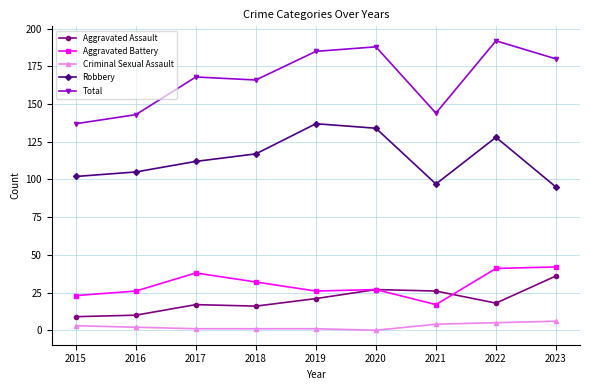

True or false: Aggravated Assault has more than 0 points higher than both neighbors.

True